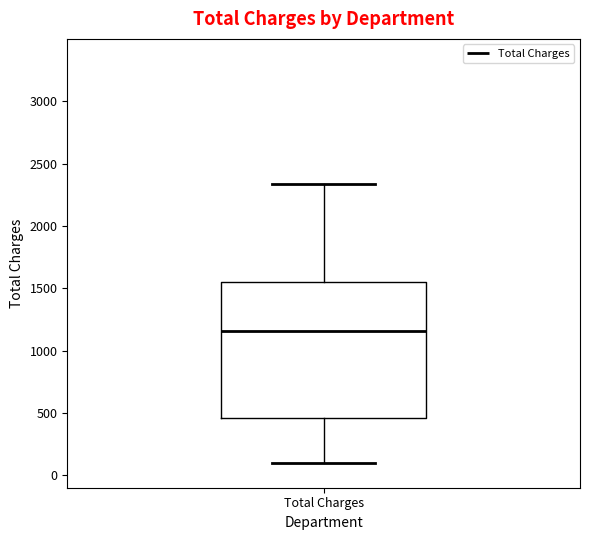

Where is the lower edge of the box for Total Charges on the y-axis? The values are not printed on the chart, so give them approximately, as read against the axis.

450